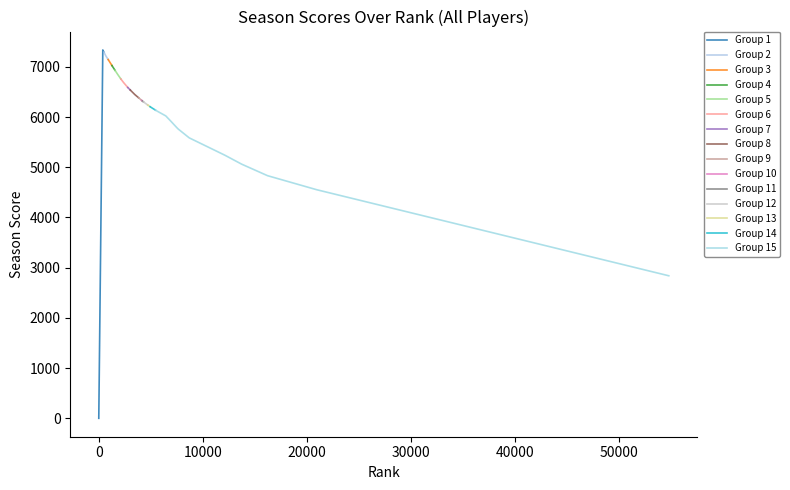

At which category does the data reach its first local valley?

2